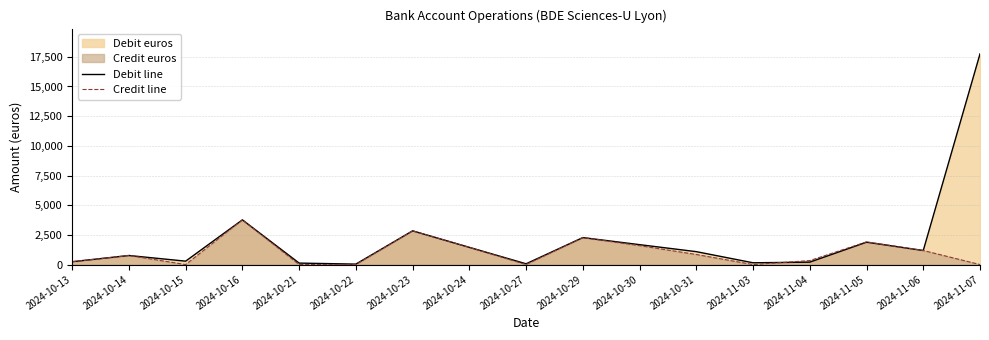

What is the difference between the highest and lowest values at 2024-10-15?

286.7